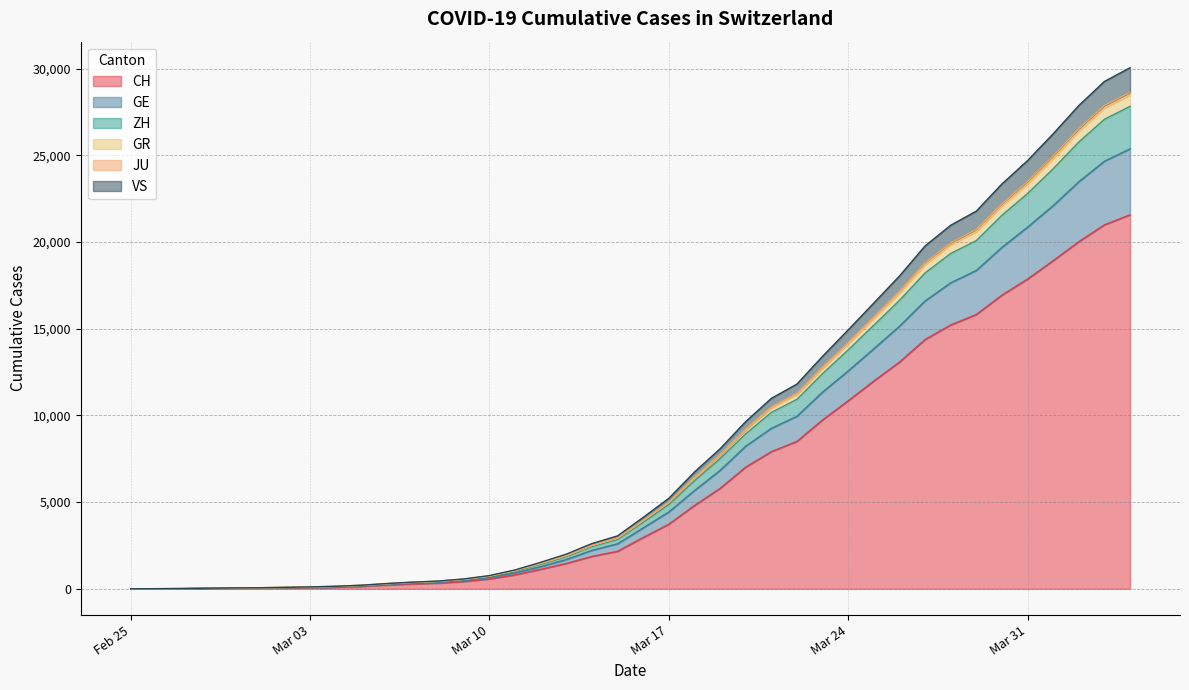

What is the highest value of the CH series?

21574